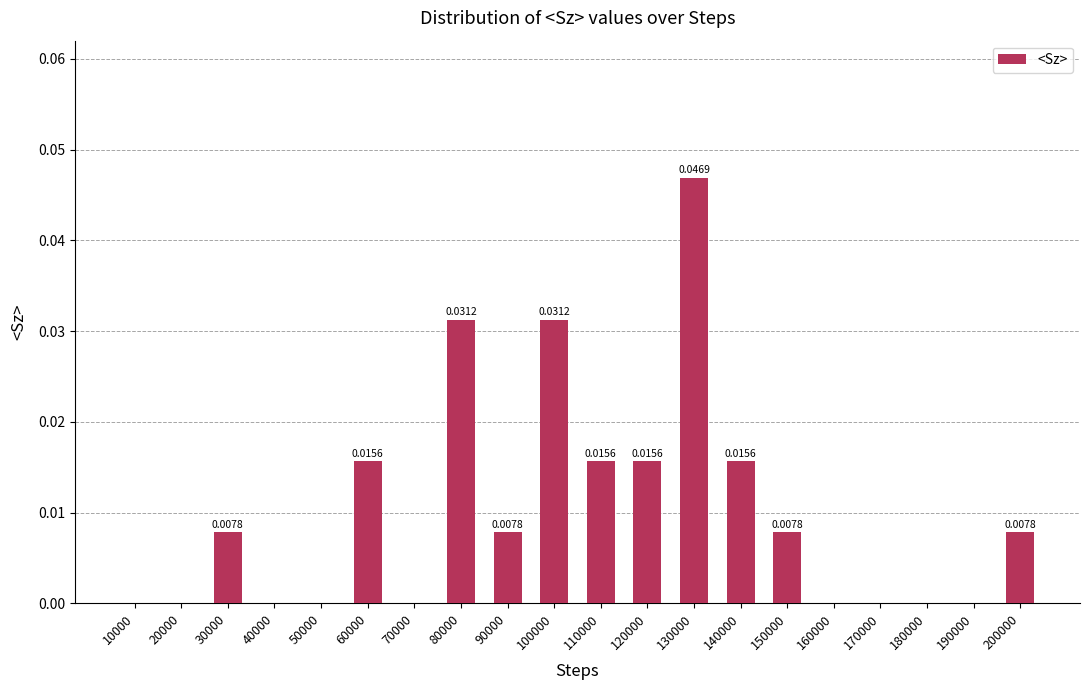

Between 40000 and 90000, which is larger?

90000